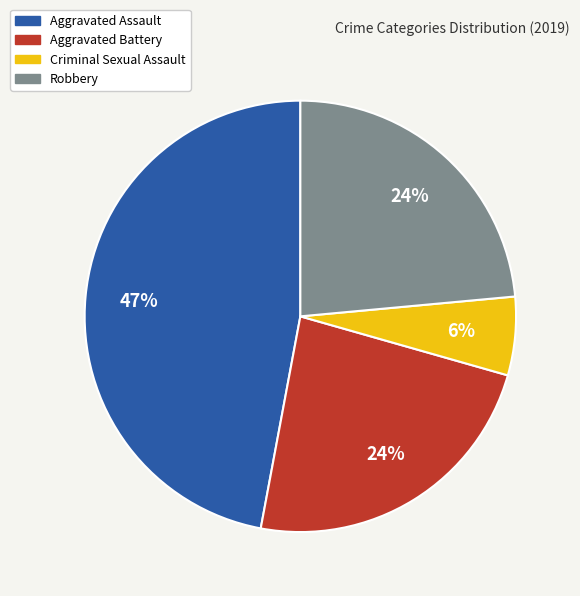

To the nearest percent, what percentage of the pie is Aggravated Battery?

24%